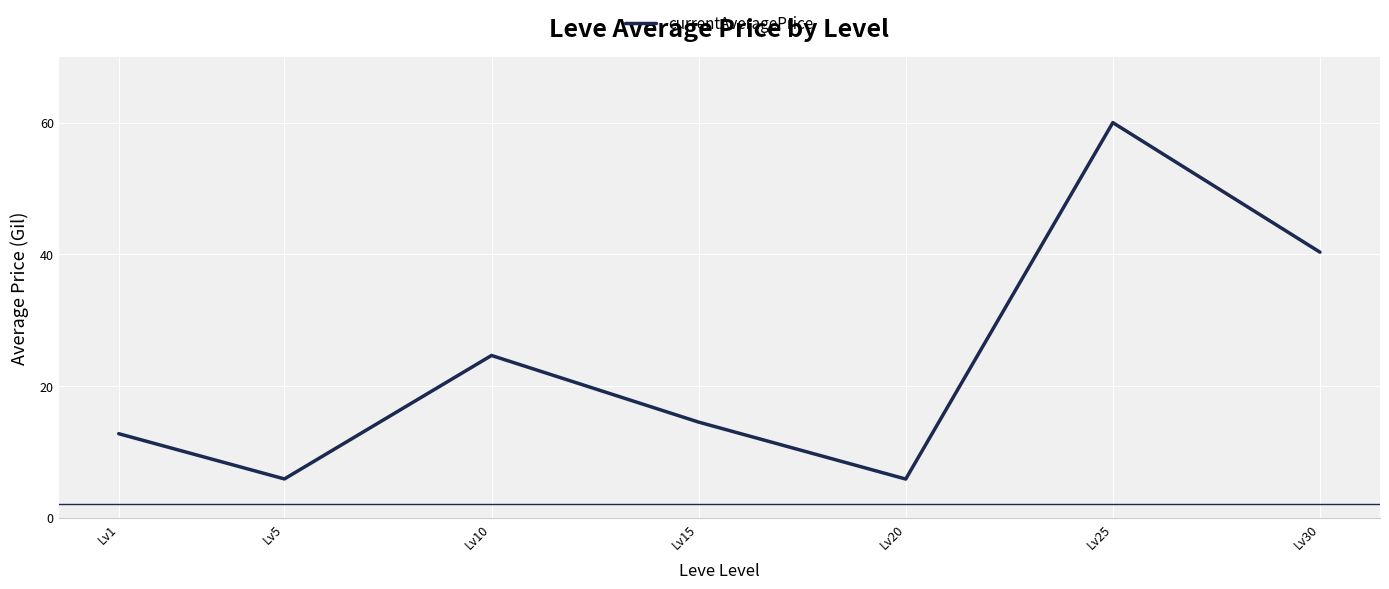

At which label does the data first exceed 14?

Lv10